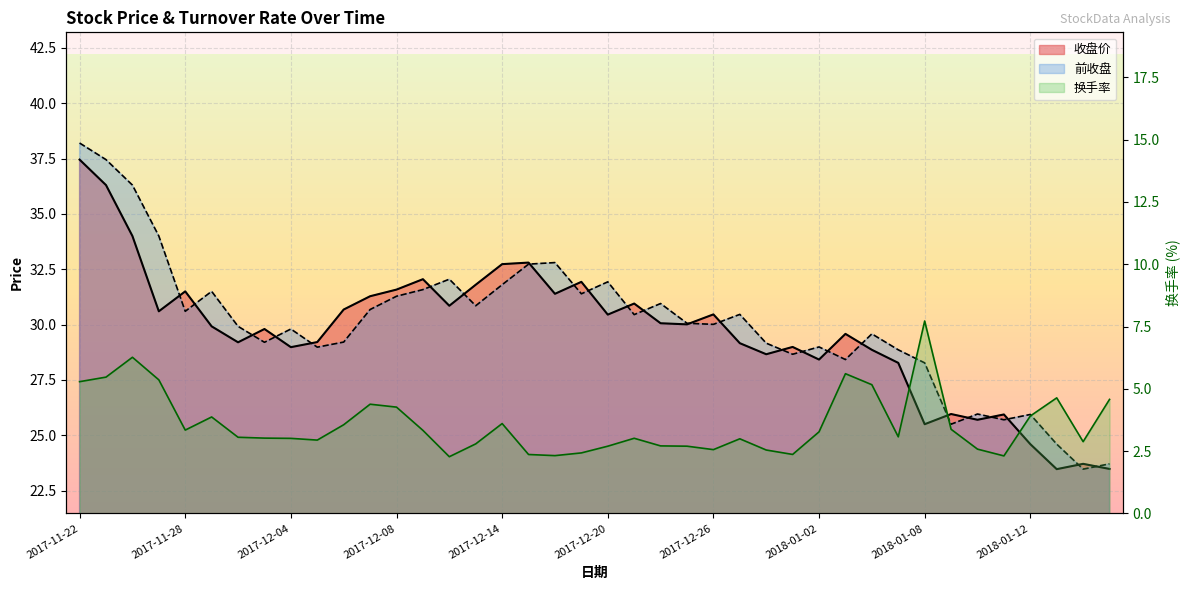

Is it true that 换手率 equals 4.3 at 2017-12-08?

True